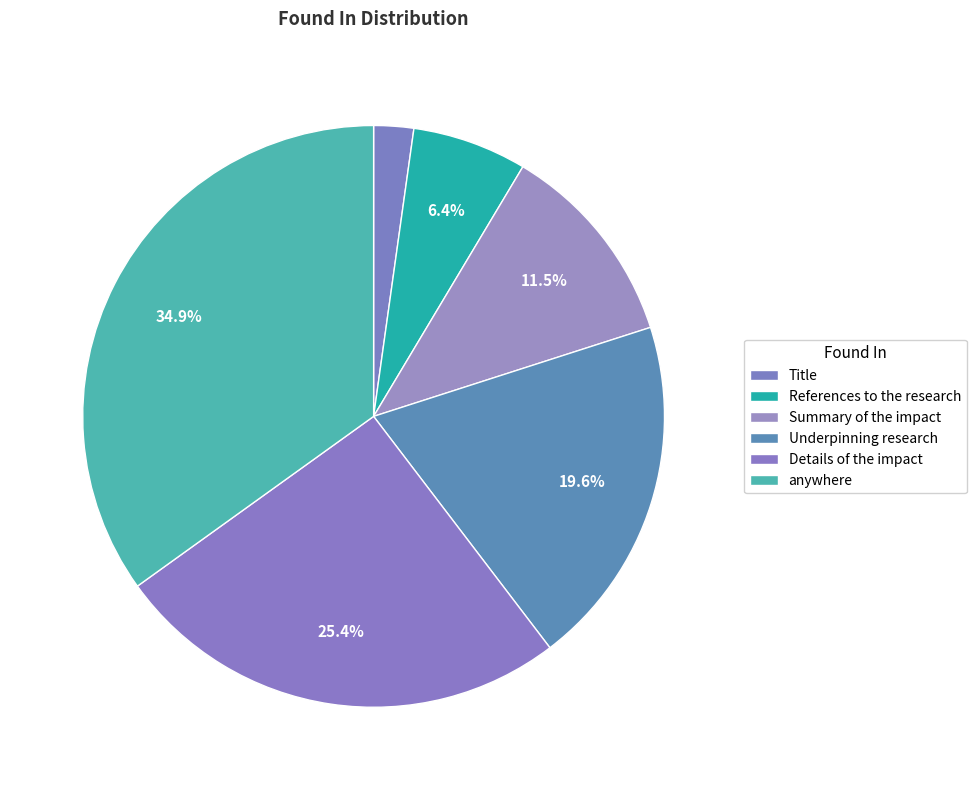

What is the change in value from References to the research to Details of the impact?

+534